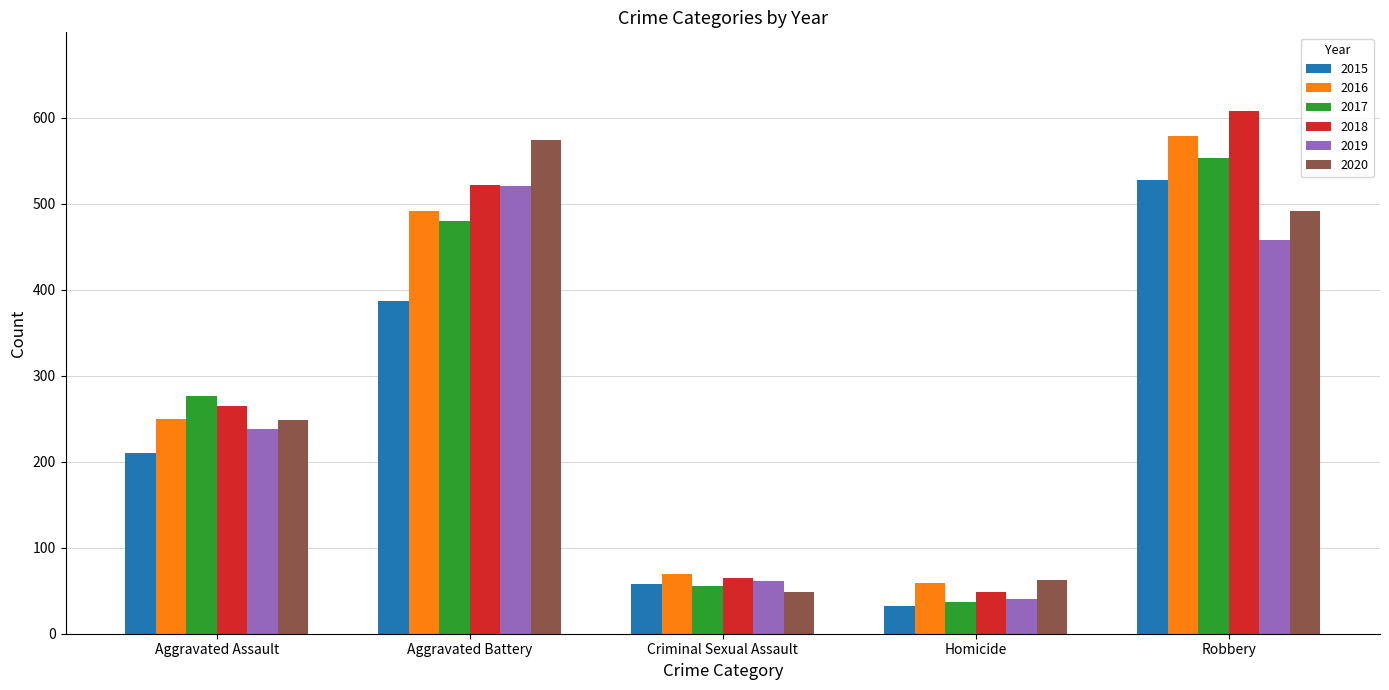

What is the difference between the highest and lowest values at Aggravated Battery?

187